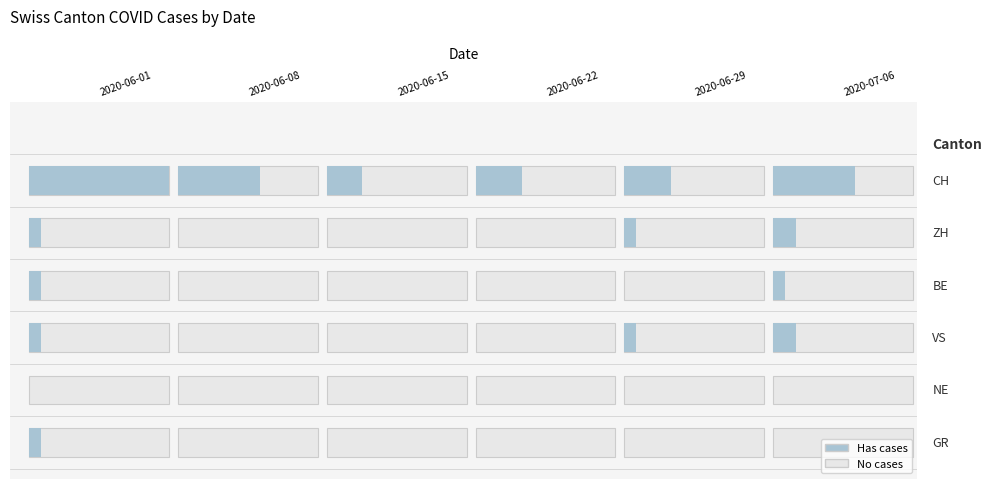

What is the total value across all series at CH?

16